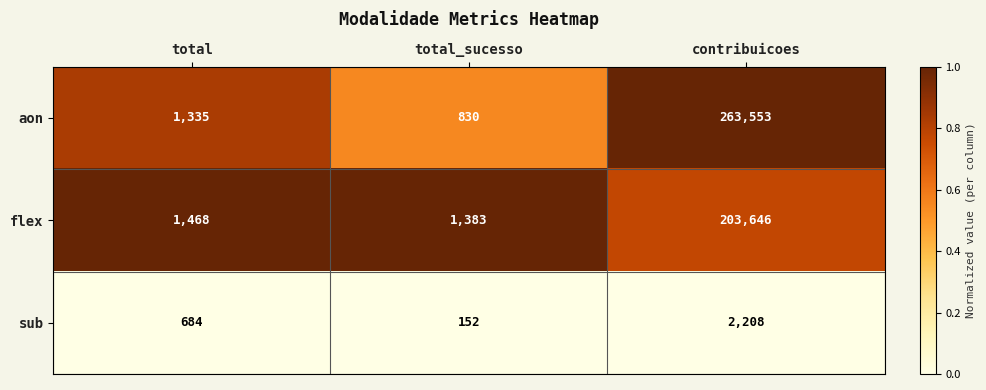

Reading left to right, list all the values displayed in this chart.

aon: 1335	830	263553
flex: 1468	1383	203646
sub: 684	152	2208